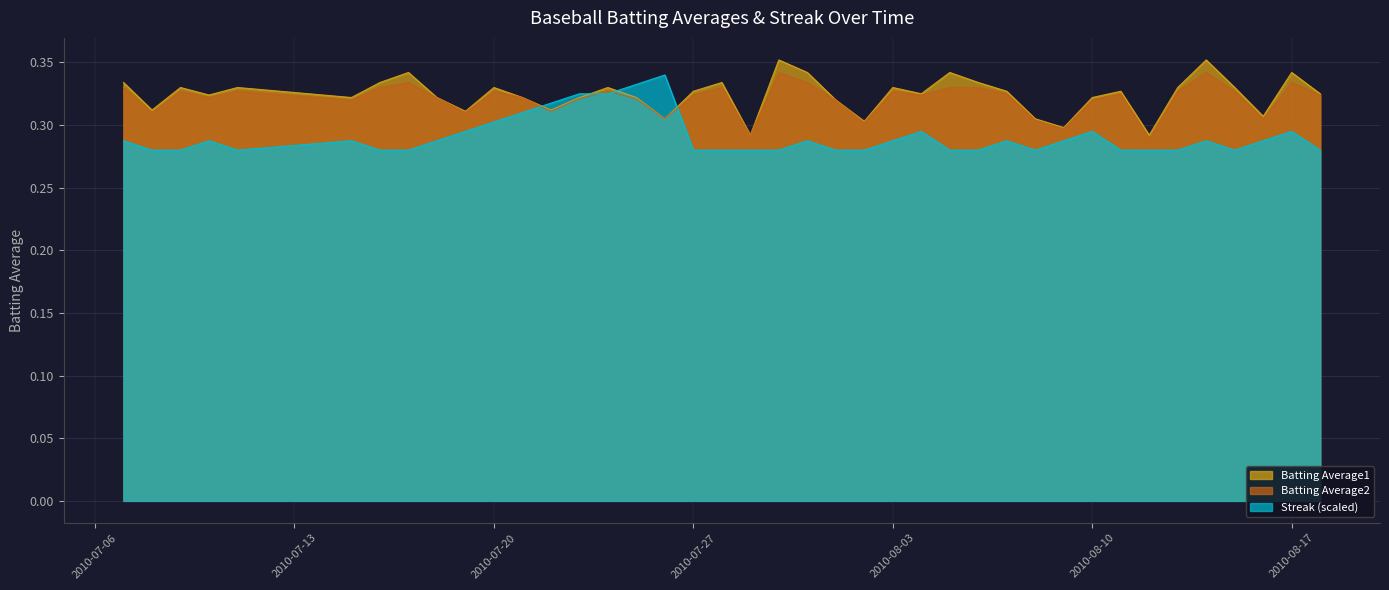

True or false: Streak and Batting Average1 cross at least once.

True